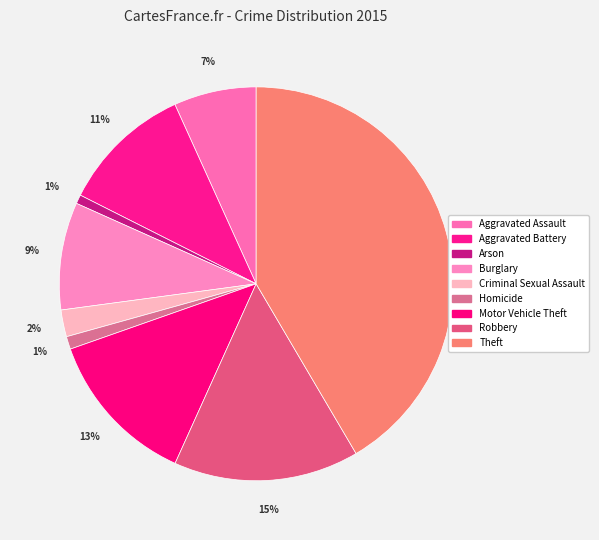

Which slice is the smallest?

Arson